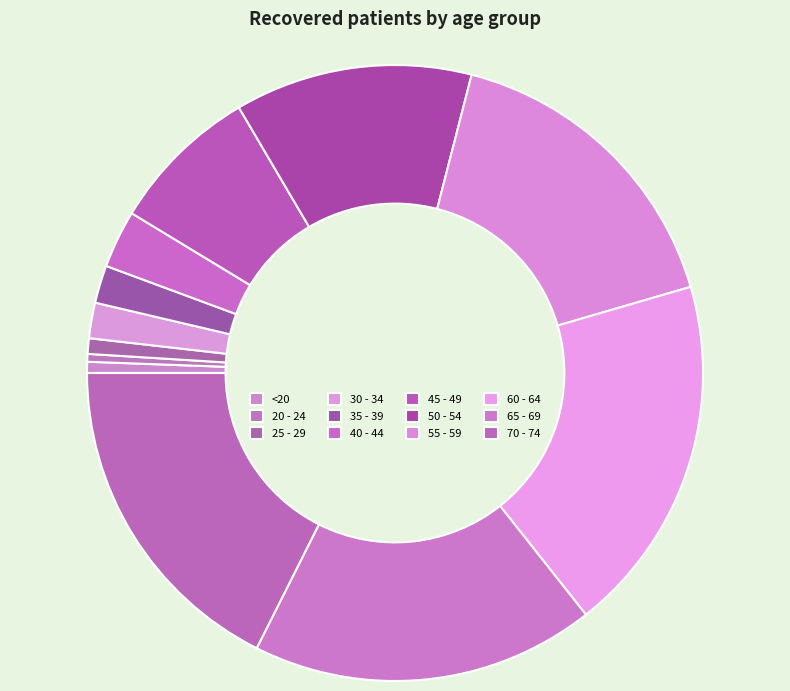

To the nearest percent, what is the difference between the 30 - 34 and 60 - 64 slice percentages?

17%